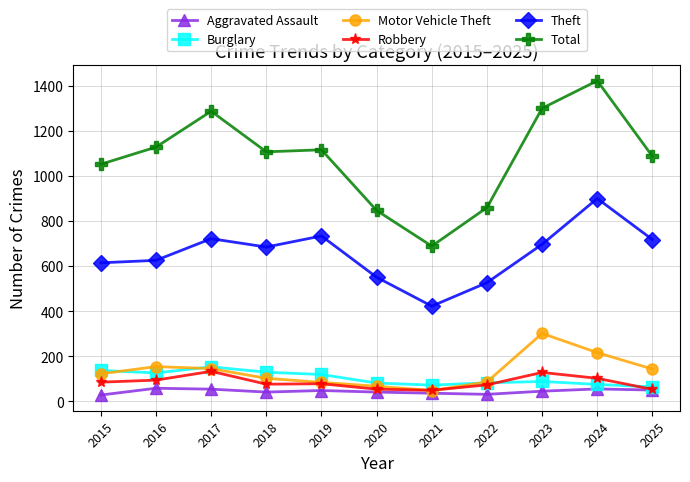

True or false: Total and Theft cross at least once.

False